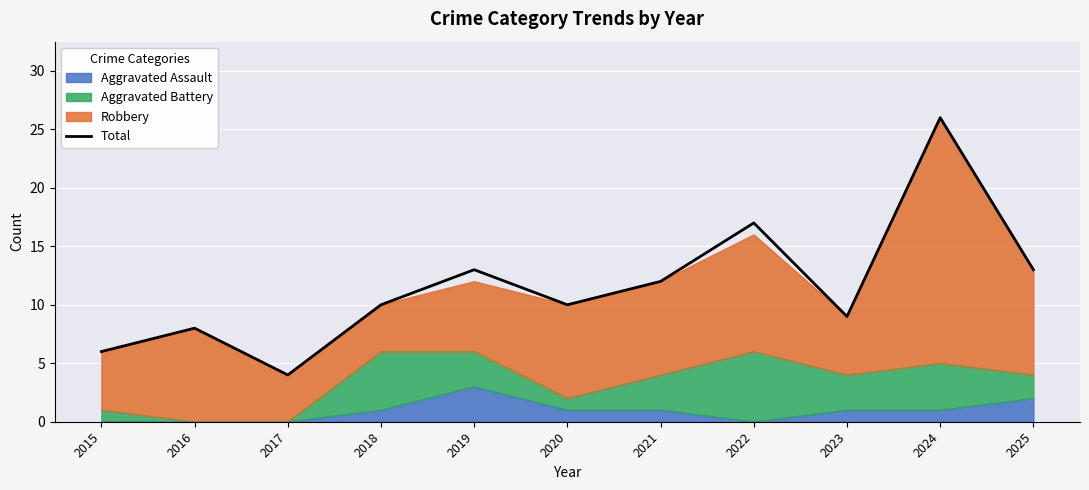

What is the maximum value shown in the chart?

26